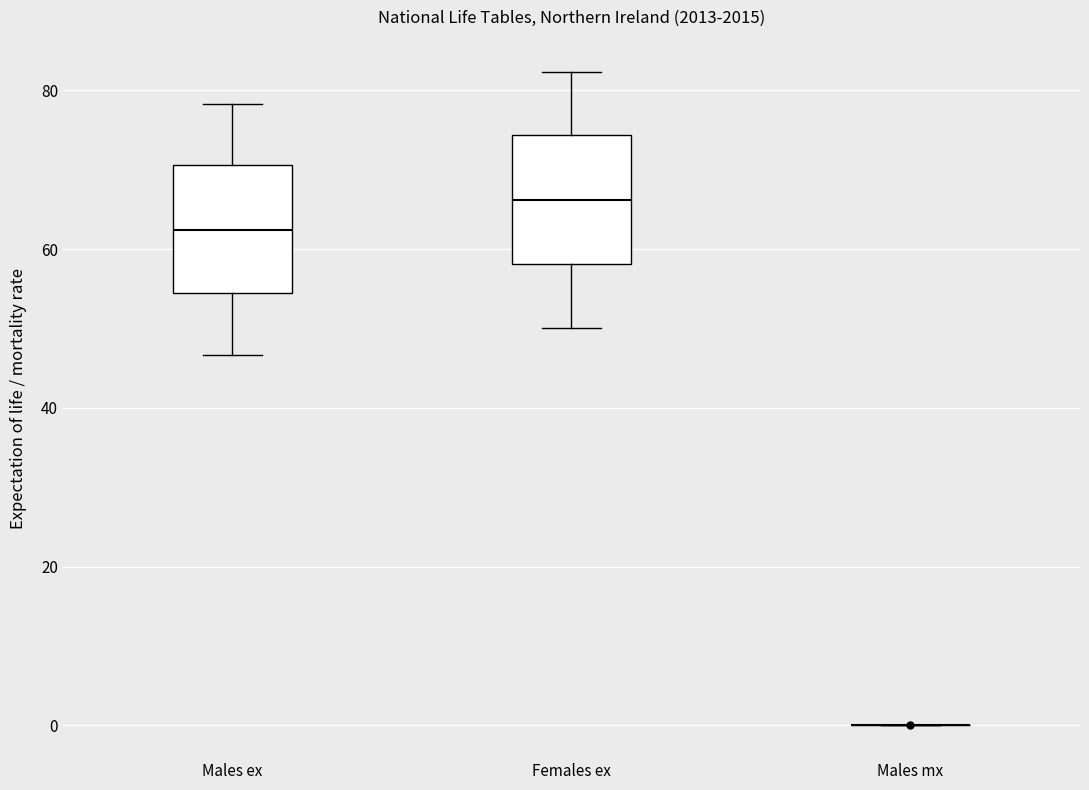

Reading left to right, transcribe this box plot: for each box, give where its median line is, the range the box spans, and where its two whiskers end, as read against the y-axis. The values are not printed on the chart, so give them approximately, as read against the axis.

Males ex: median 62, box 54 to 70, whiskers 46 to 78
Females ex: median 66, box 58 to 74, whiskers 50 to 82
Males mx: box collapsed to a line at 0, whiskers 0 to 0